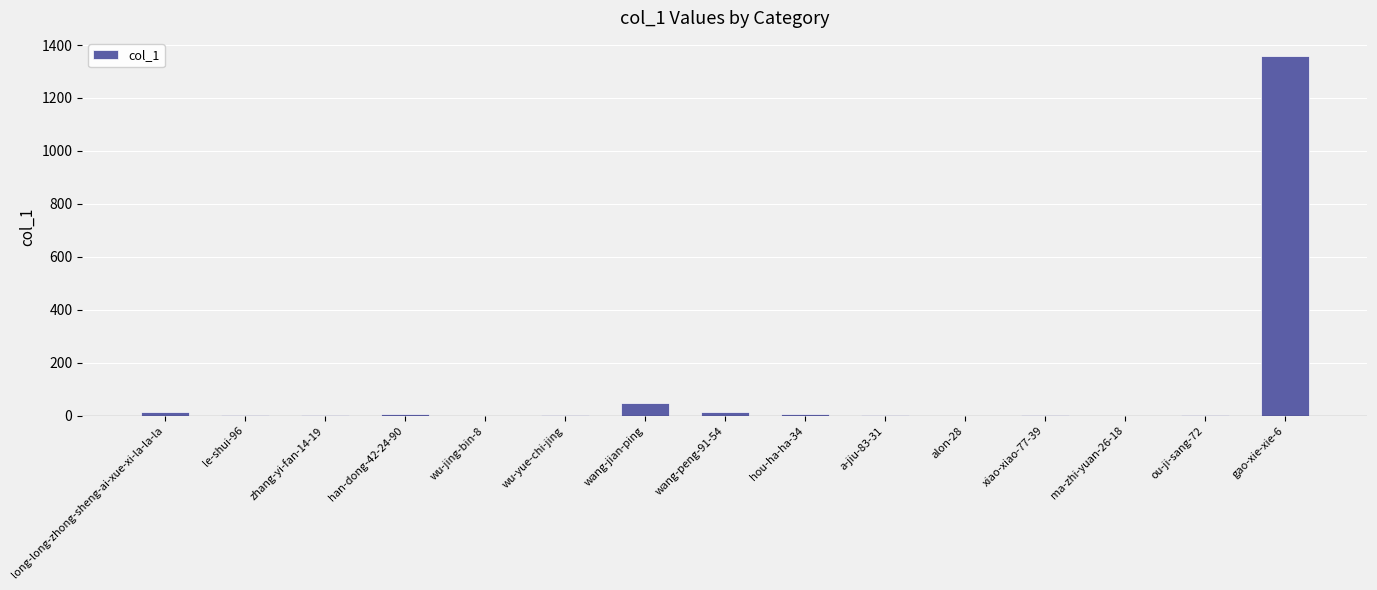

Is it true that the value at ma-zhi-yuan-26-18 is 949?

False